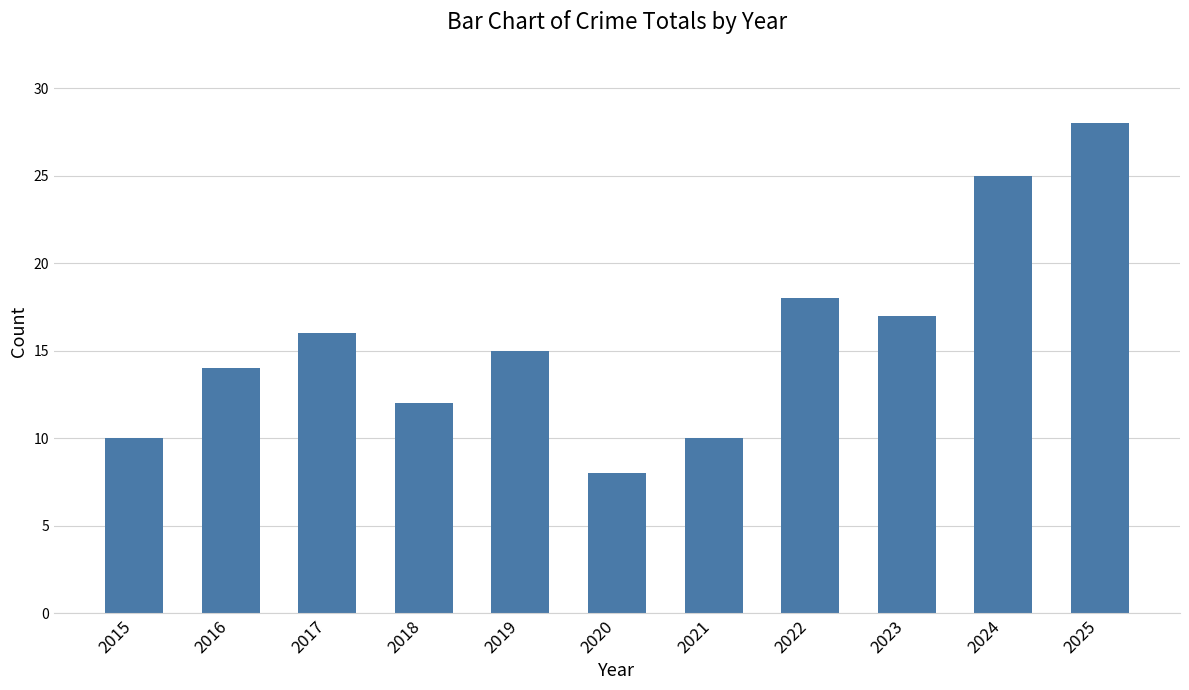

Reading right to left, transcribe all the data shown in this chart.

28	25	17	18	10	8	15	12	16	14	10